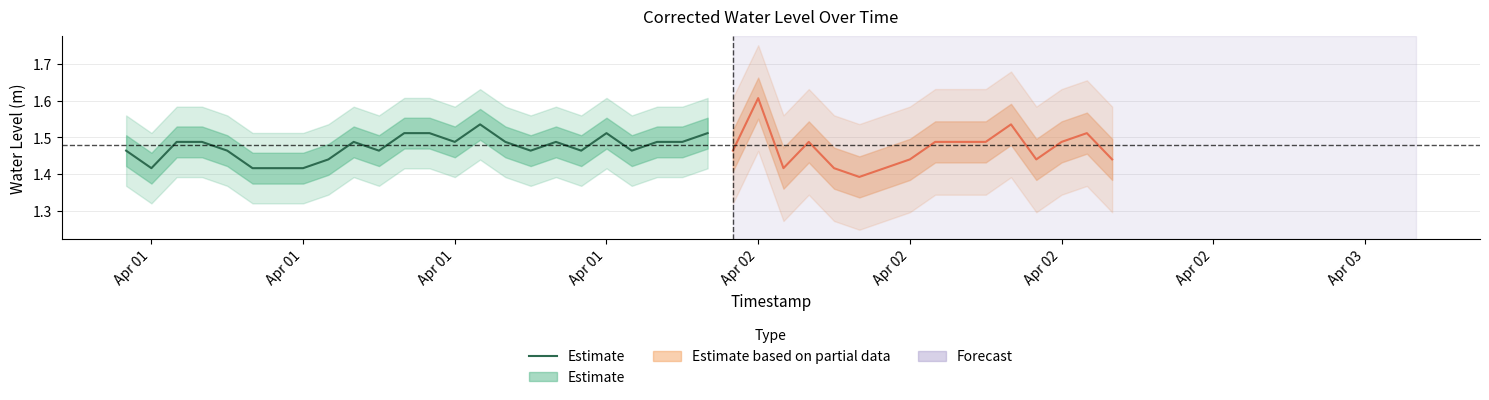

Which label corresponds to the smallest value in the chart?

Apr 01